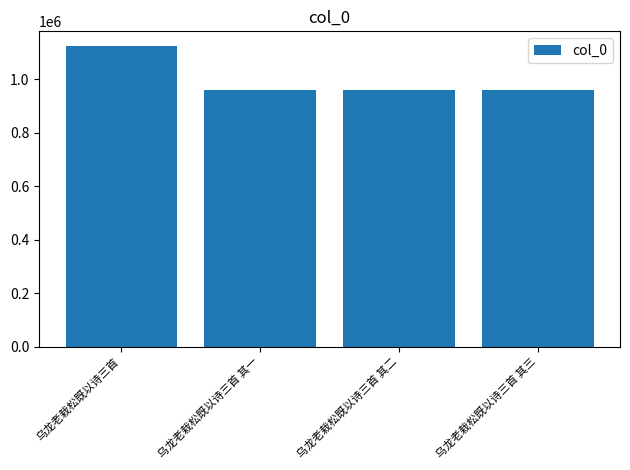

True or false: the data shows 959305 at 乌龙老栽松既以诗三首 其三.

True